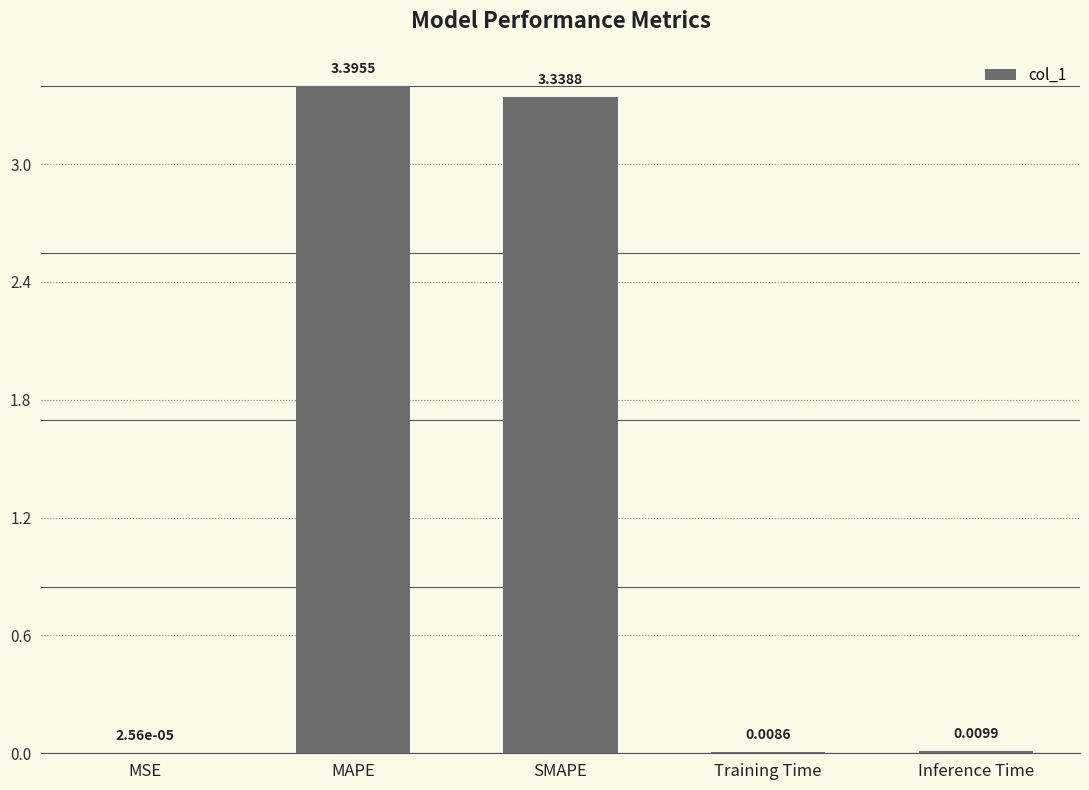

What is the change in value from MAPE to Inference Time?

-3.4